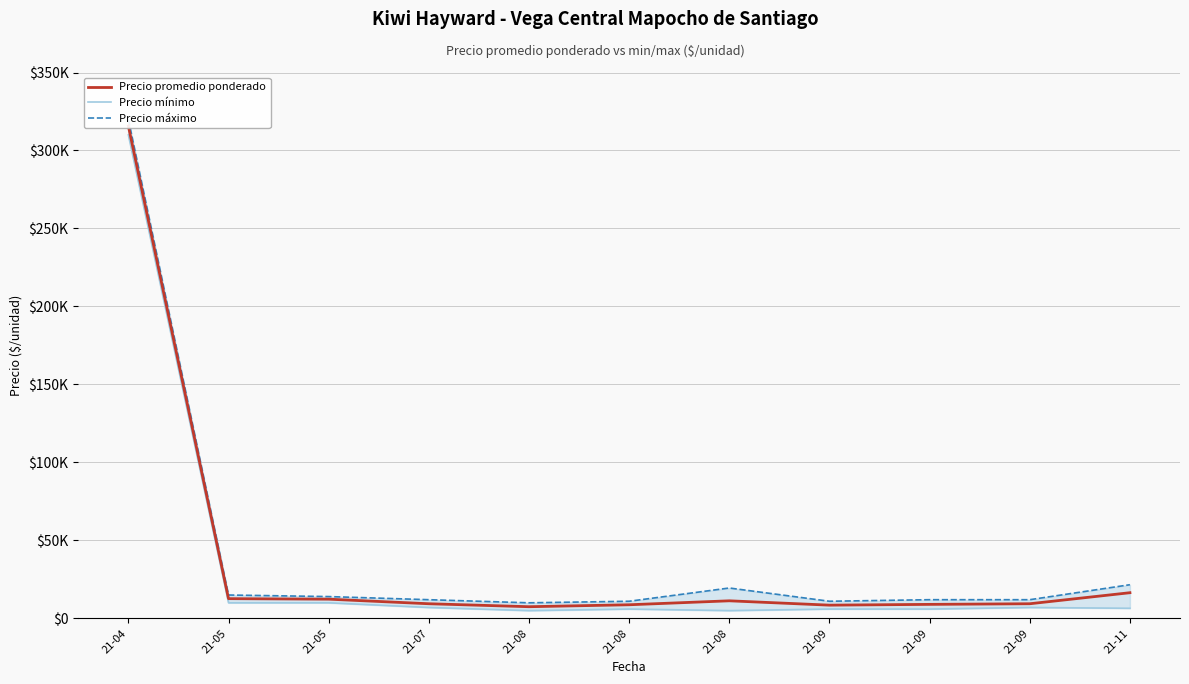

What is the maximum value for Precio mínimo?

310000.0